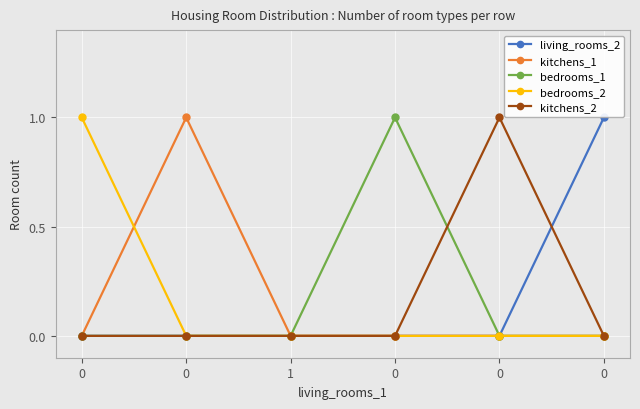

What is the difference between the maximum and second lowest values in the bedrooms_2 series?

1